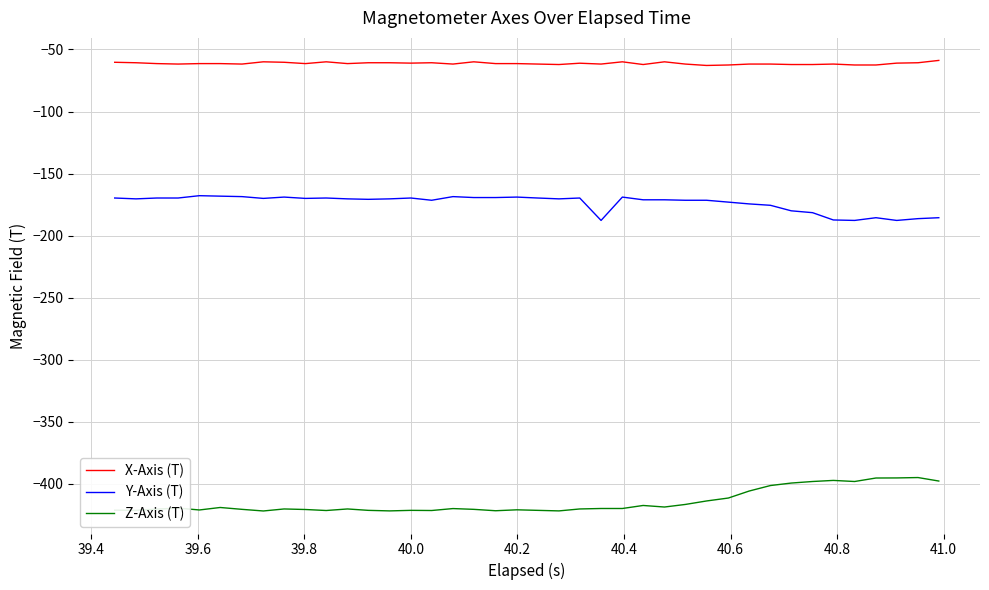

What is the smallest value displayed?

-421.9